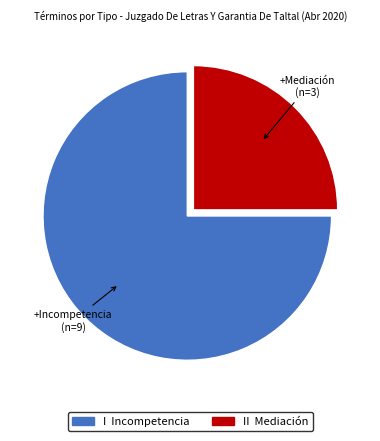

Is there a majority slice in this chart?

Yes